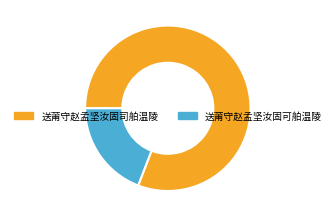

Between 送莆守赵孟坚汝固司舶温陵 and 送莆守赵孟坚汝固可舶温陵, which is larger?

送莆守赵孟坚汝固司舶温陵